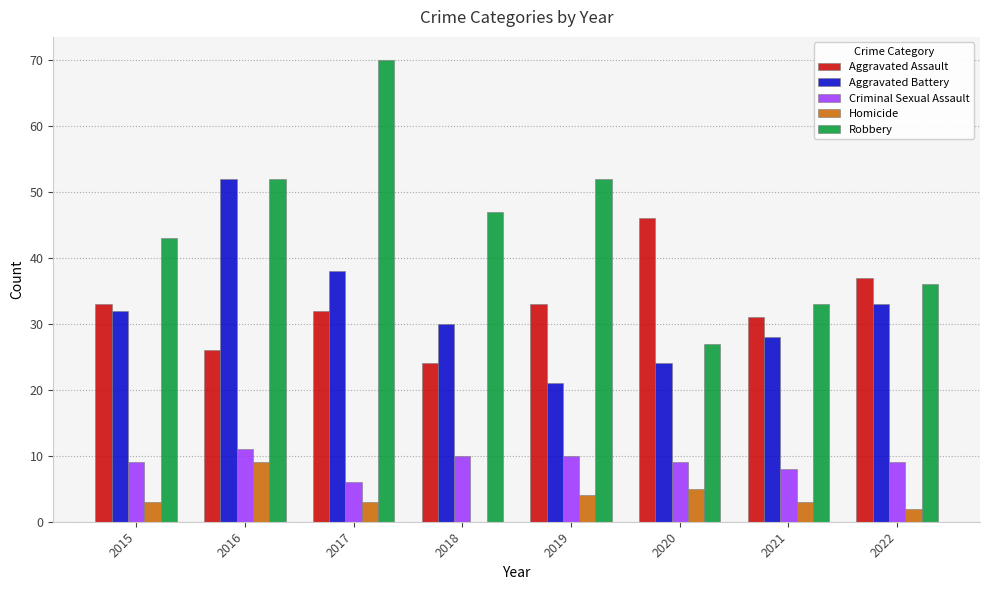

What is the highest value of the Criminal Sexual Assault series?

11